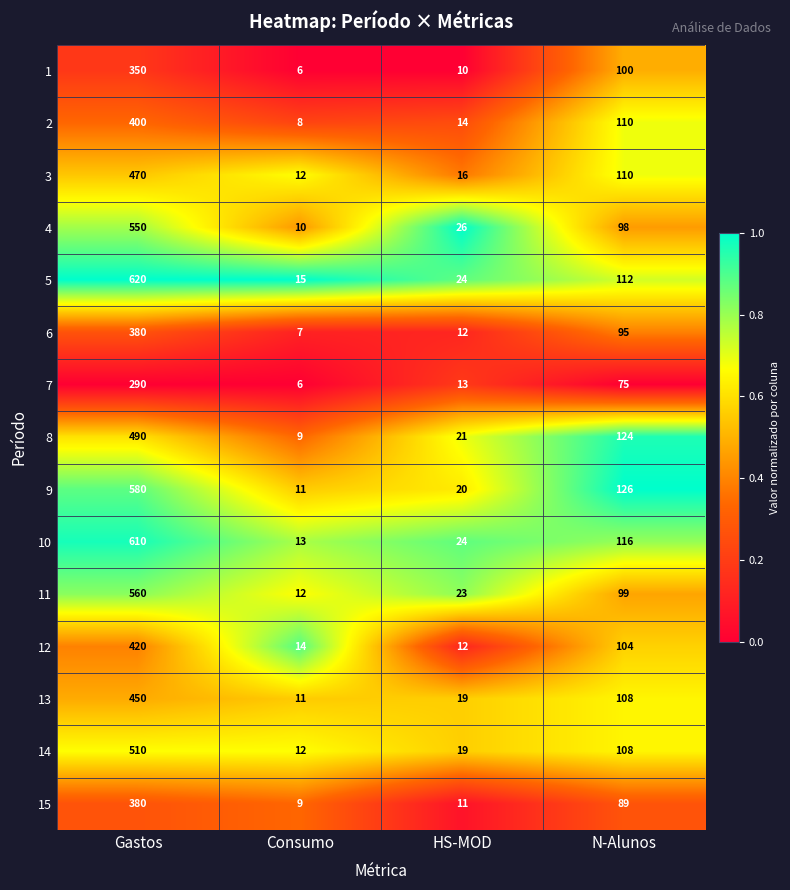

What is the maximum value shown in the chart?

620